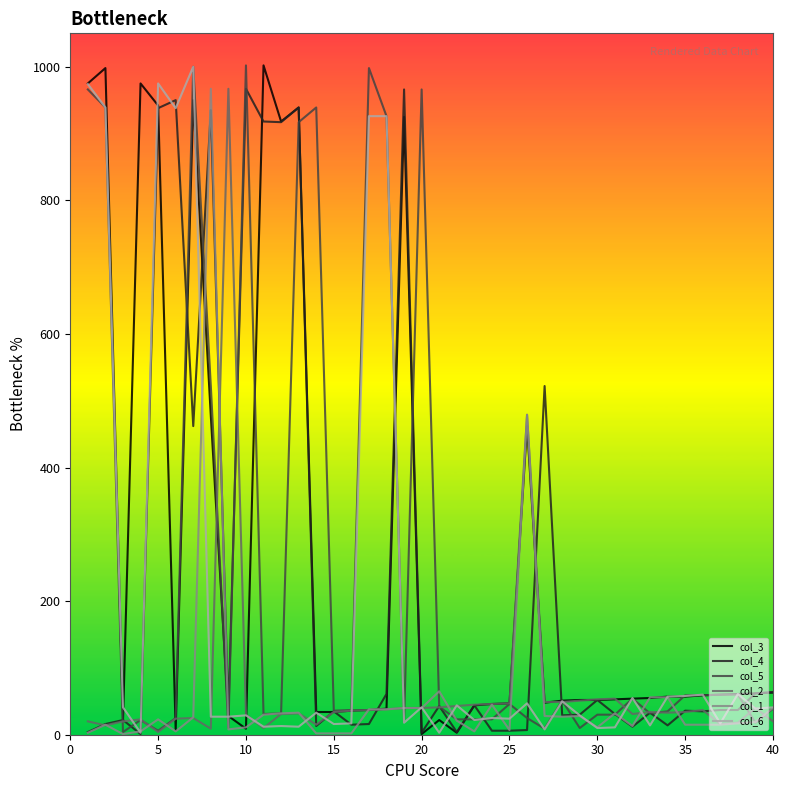

What is the maximum value for col_4?

967